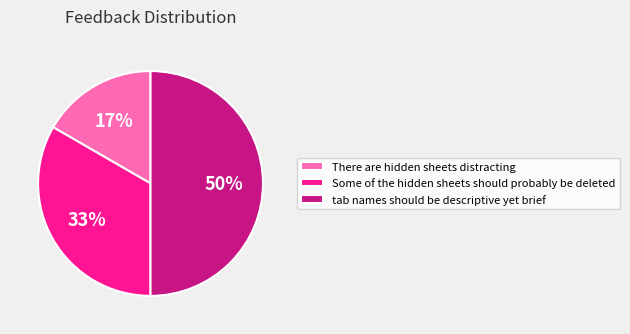

Do tab names should be descriptive yet brief and There are hidden sheets distracting together represent more than half of the pie?

Yes